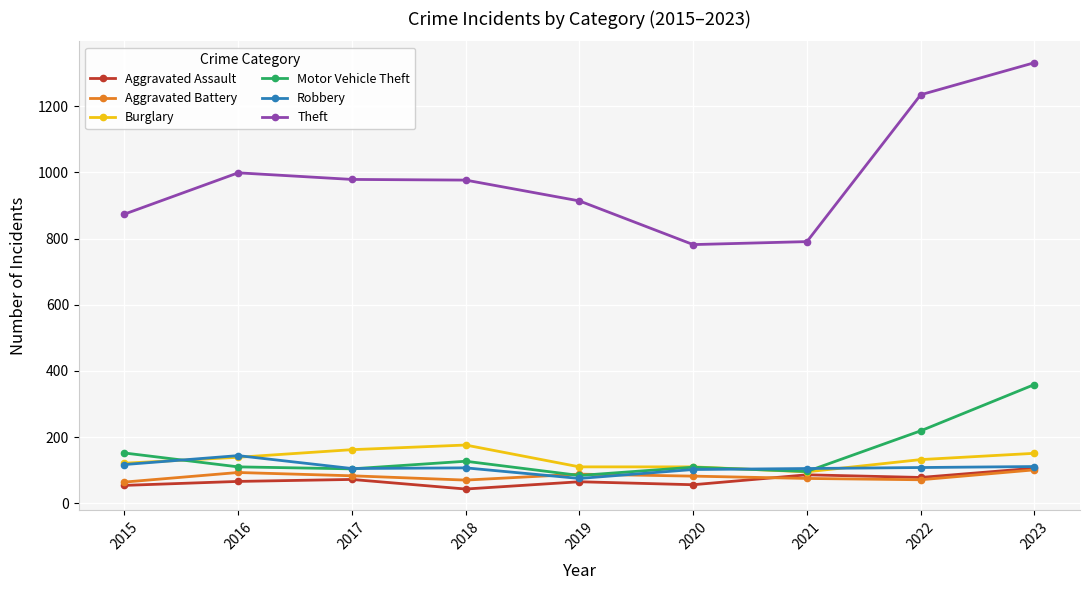

Which series has the largest range (max minus min)?

Theft